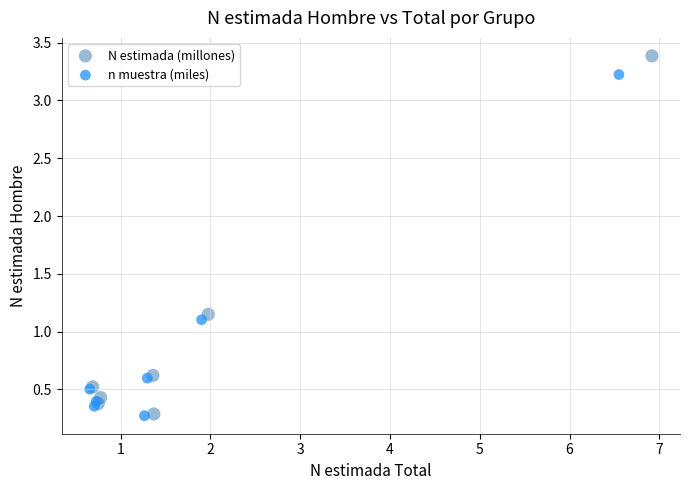

Which series has the widest spread of Y values?

N estimada (millones)